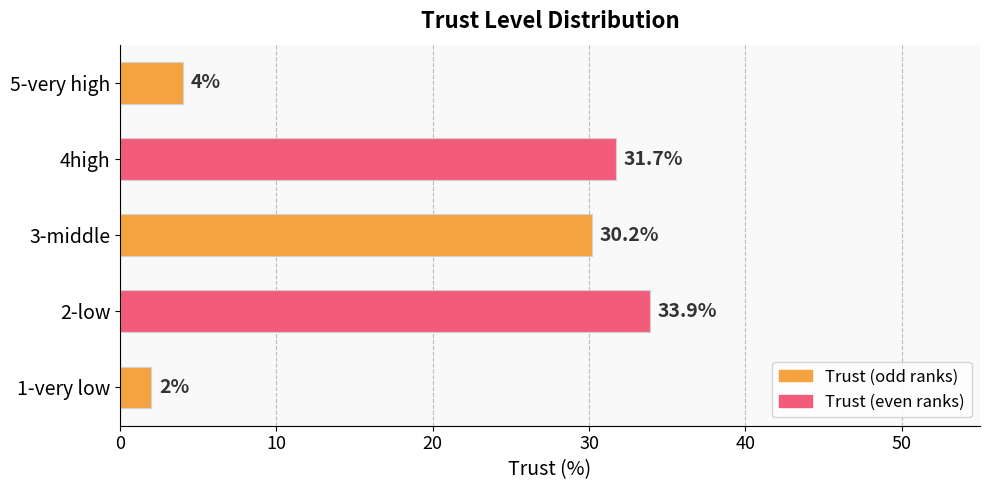

What is the change in value from 3-middle to 4high?

+1.5